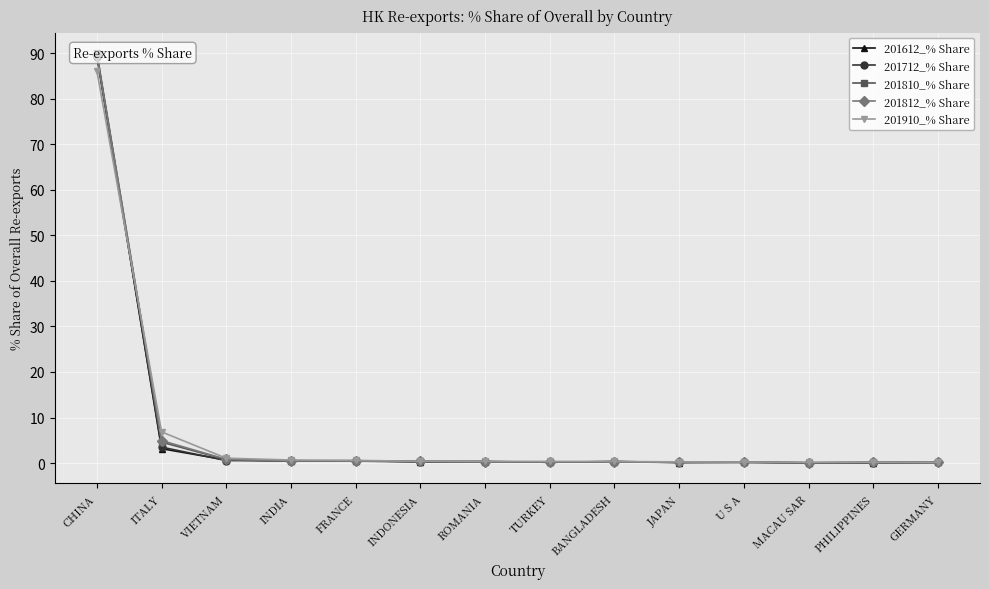

Which series has the largest range (max minus min)?

201810_% Share